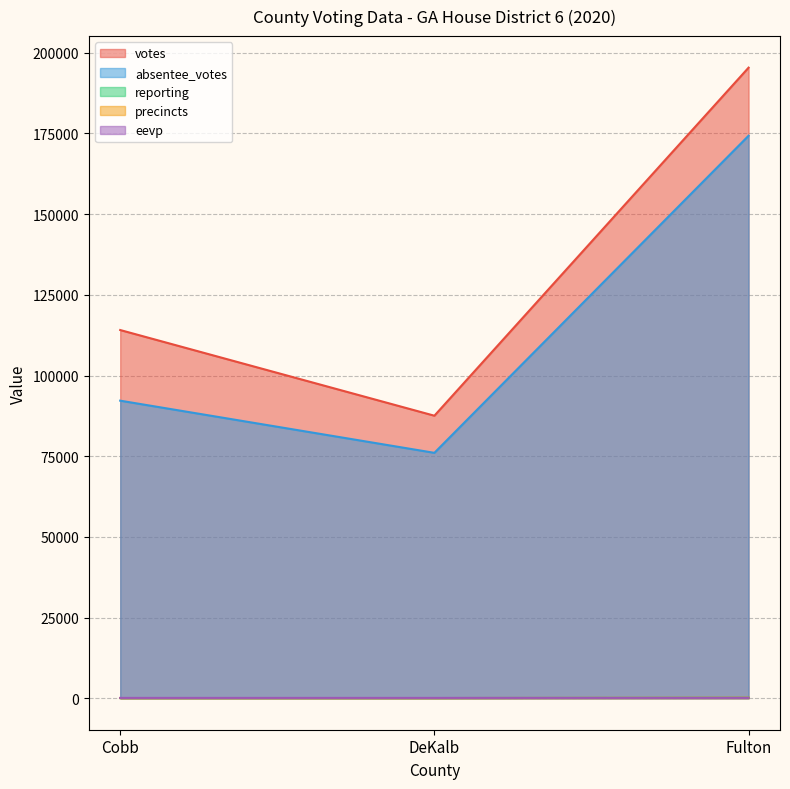

What is the label of the 2nd point from the right?

DeKalb